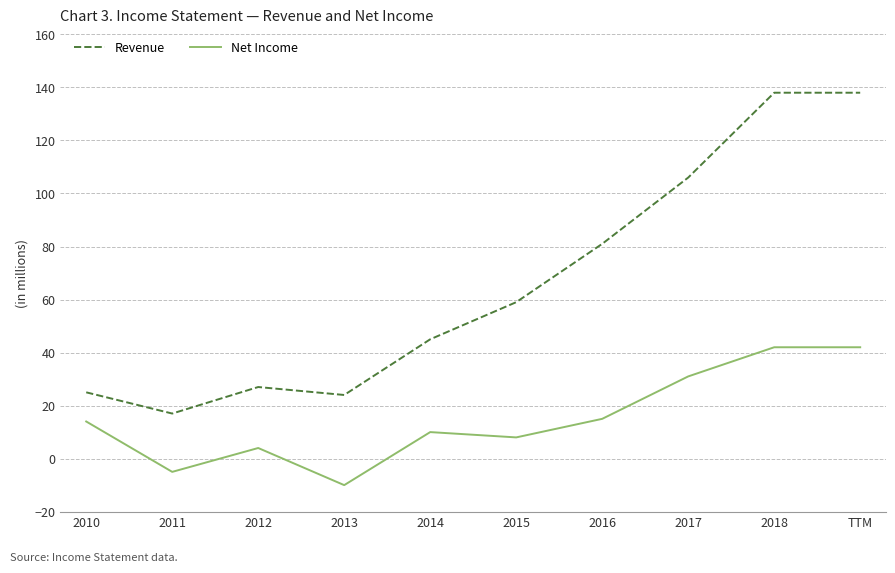

True or false: Revenue has more than 2 interior local peaks.

False